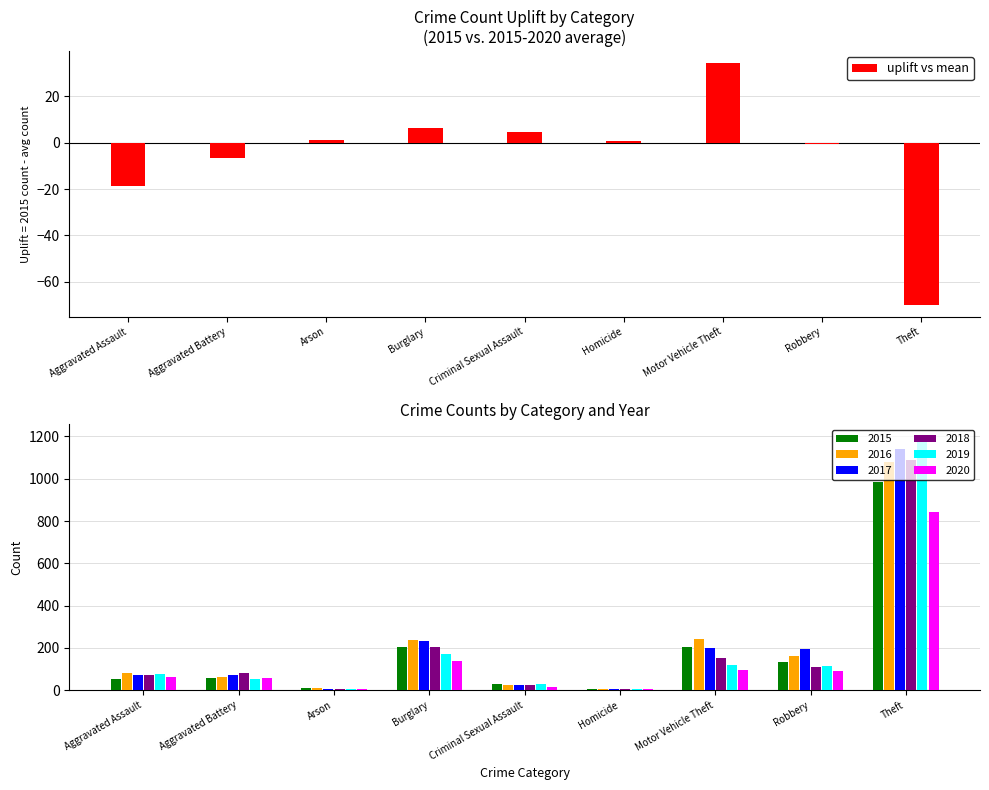

Is it true that the value at Robbery is -0.3?

False